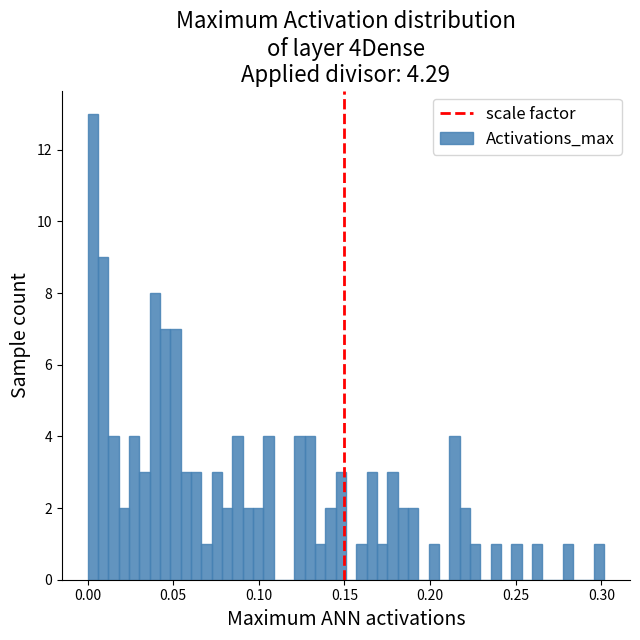

Read against the x-axis, roughly where is the centre of the tallest bar?

0.005